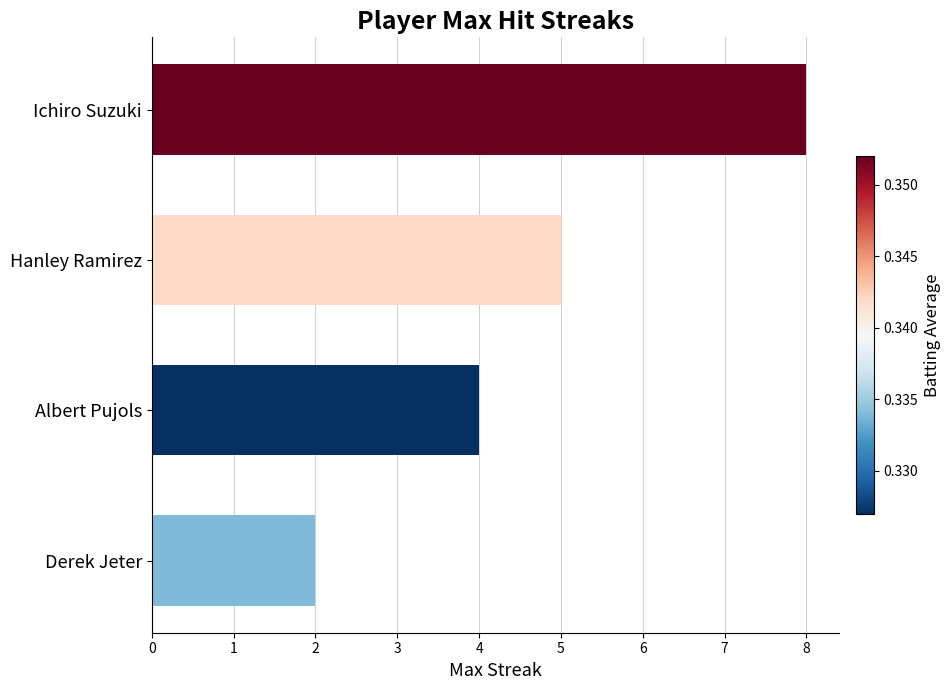

Rank the categories by value from lowest to highest.

Derek Jeter, Albert Pujols, Hanley Ramirez, Ichiro Suzuki